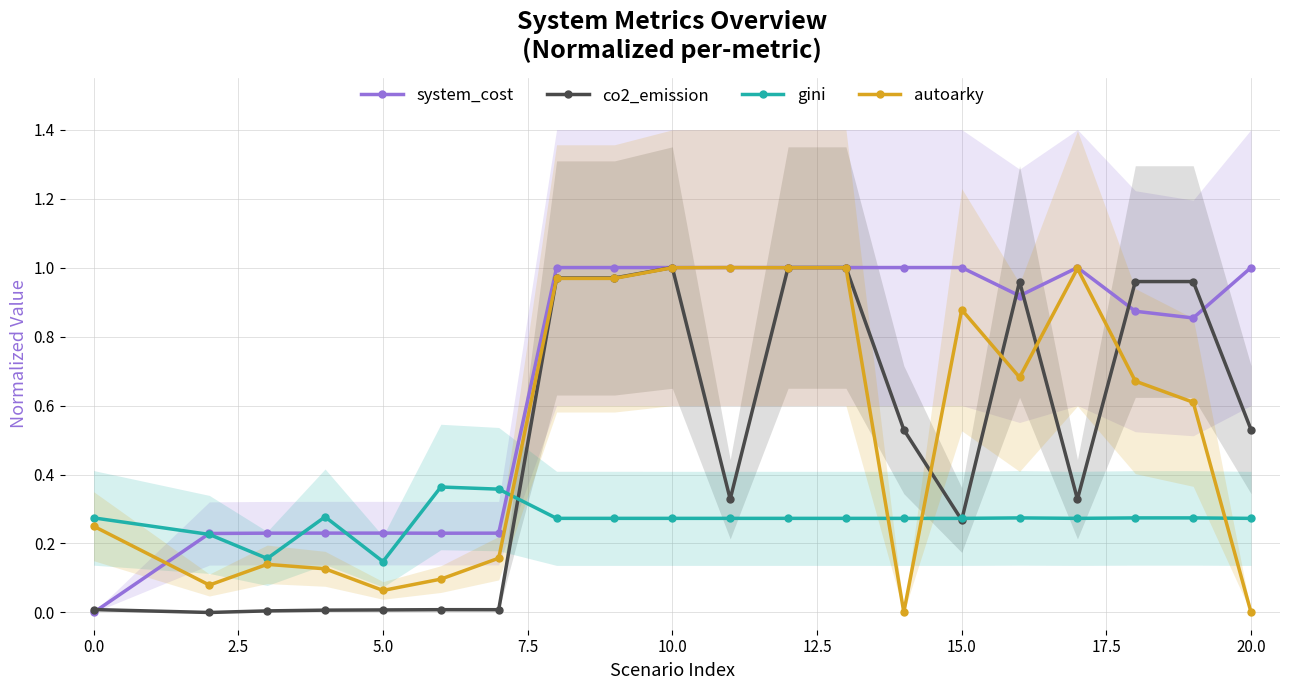

How many positive values does the autoarky series have?

19